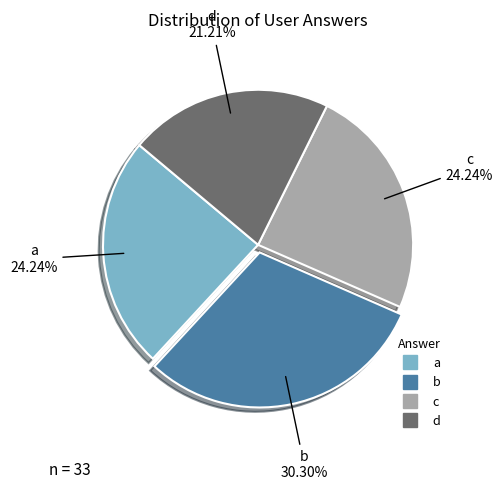

How many slices are in this pie chart?

4